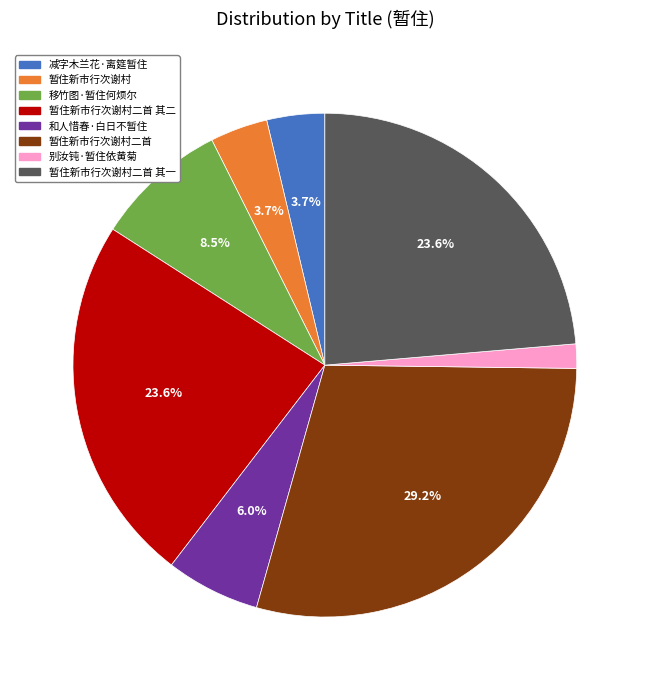

To the nearest percent, what is the combined percentage of 暂住新市行次谢村二首 其一 and 暂住新市行次谢村二首 其二?

47%